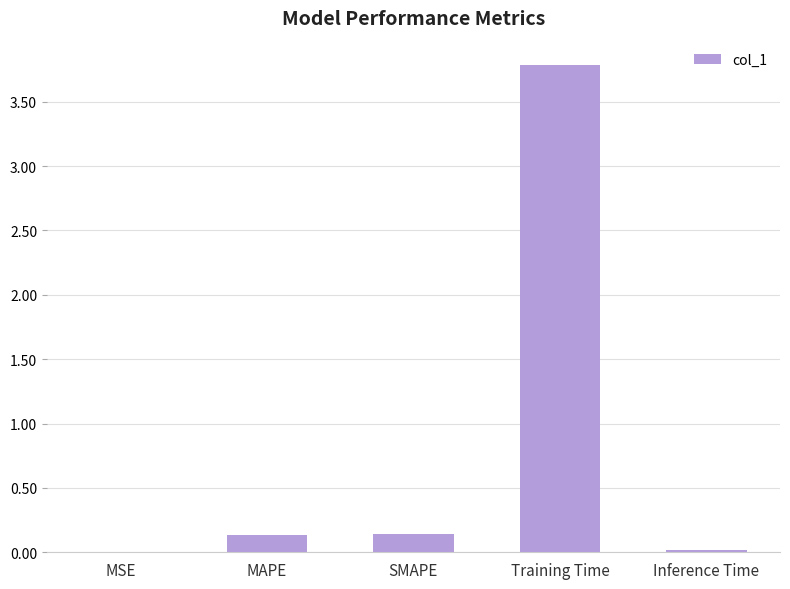

What value does the data have at Training Time?

3.8